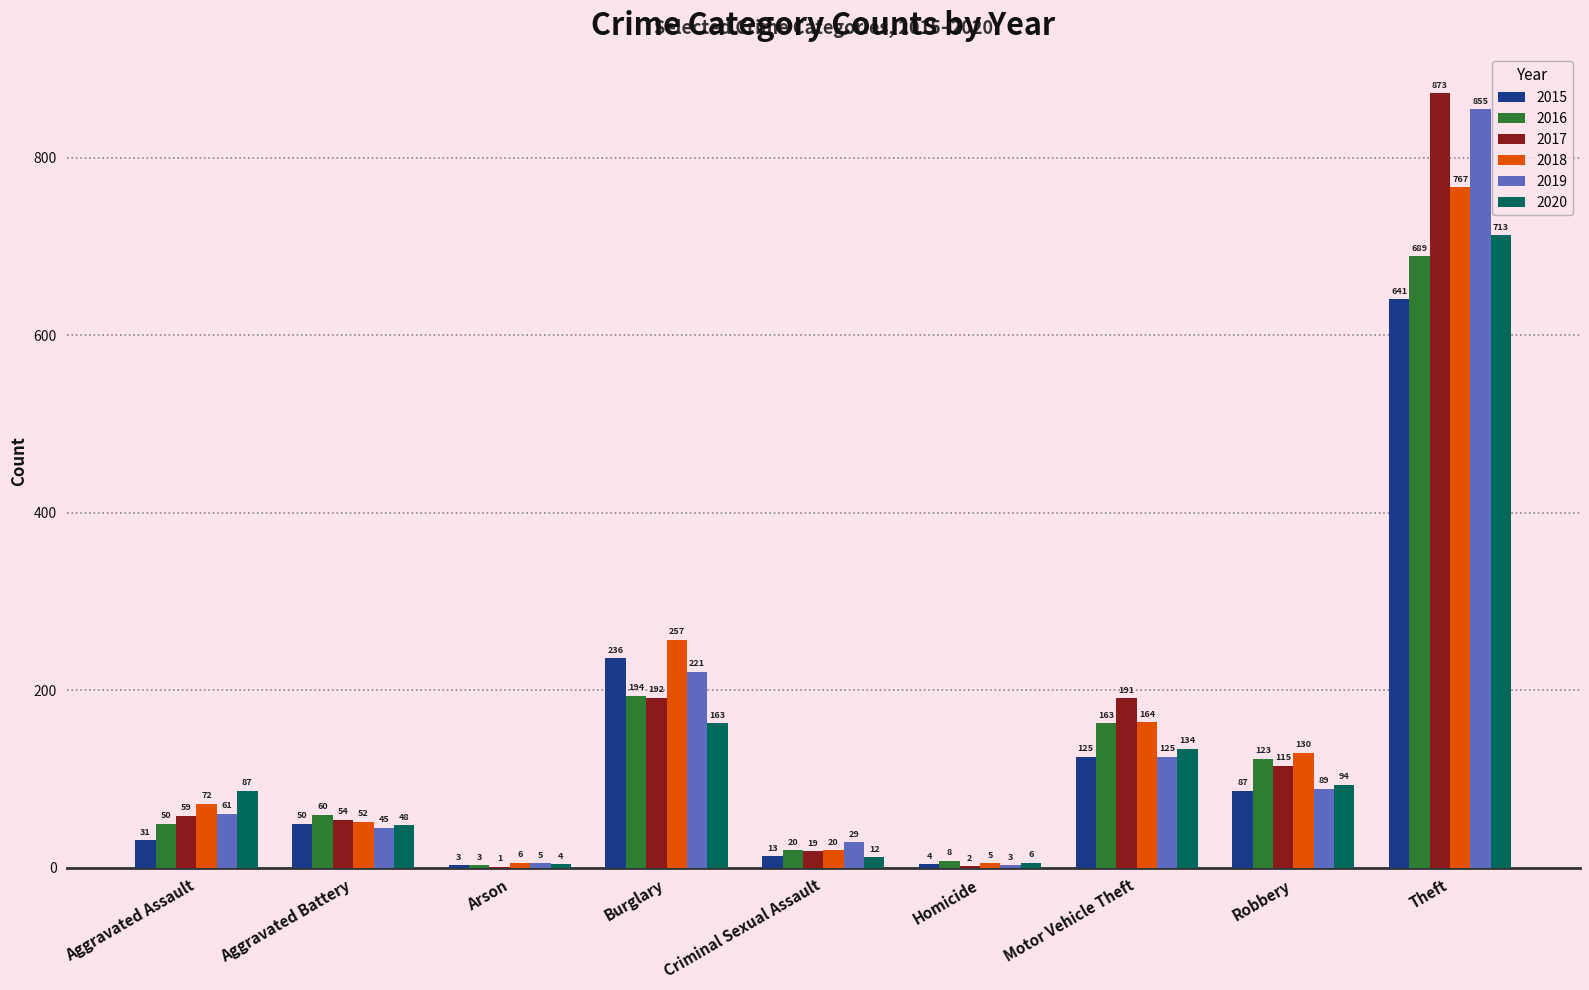

What is the sum of all 2015 values?

1190